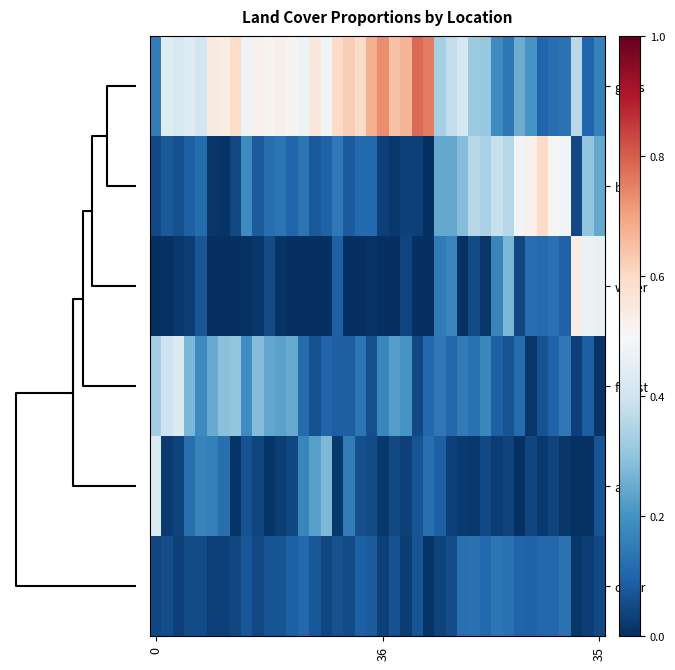

At how many categories does at least one series exceed 0?

40